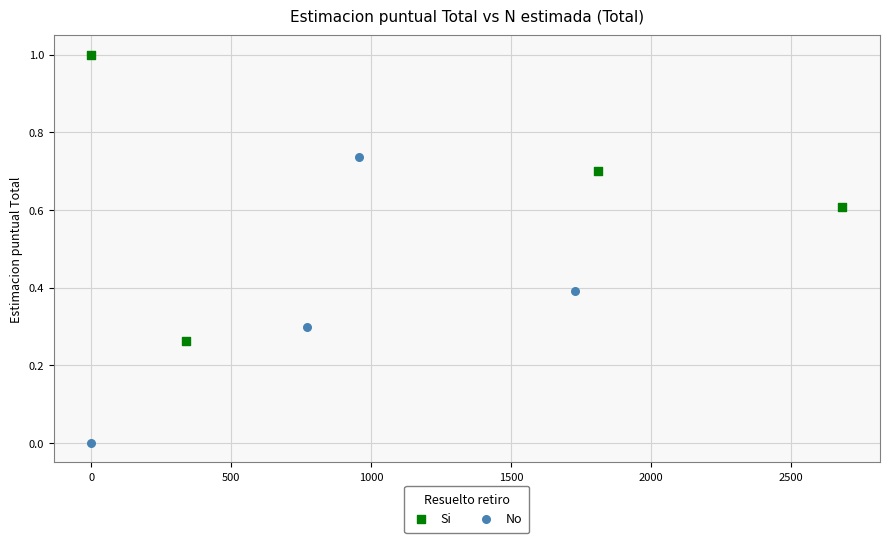

Which series reaches the maximum Y coordinate?

Si